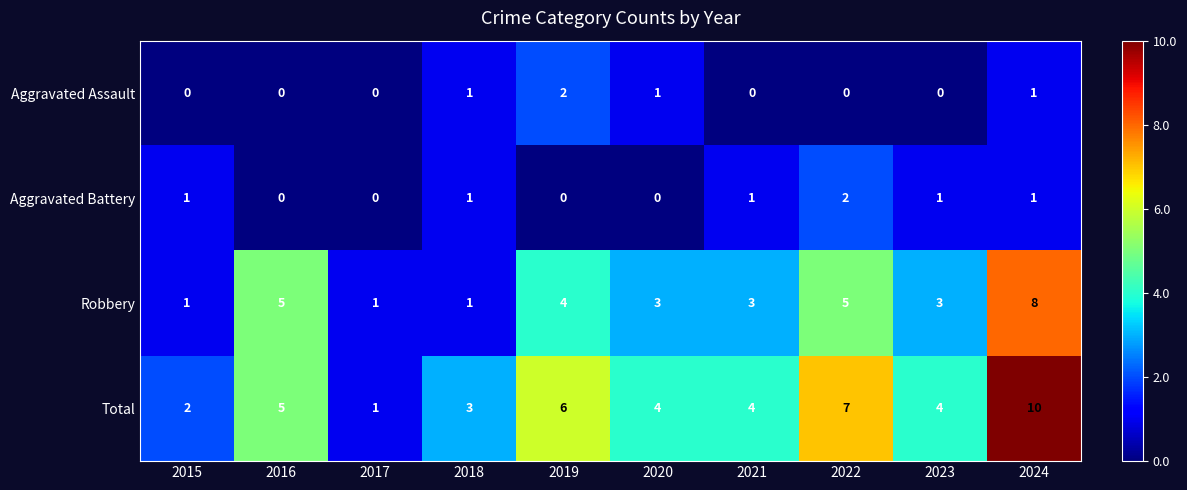

What is the total value across all series at 2022?

14